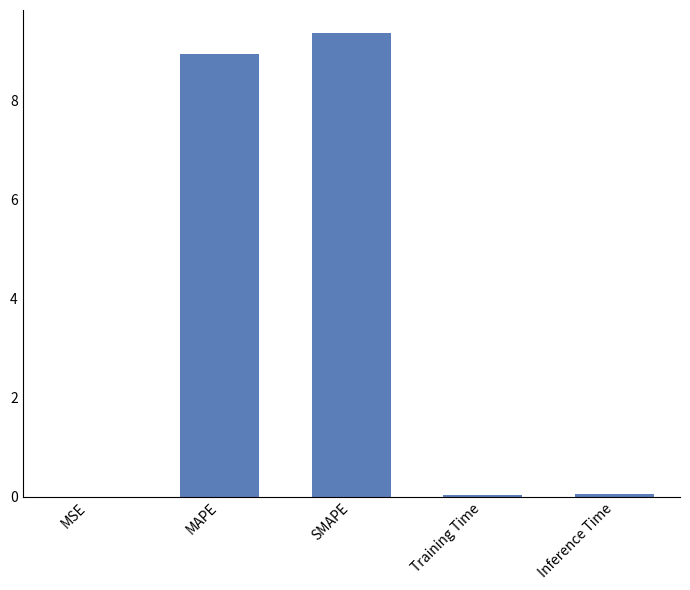

What is the greatest value displayed?

9.4